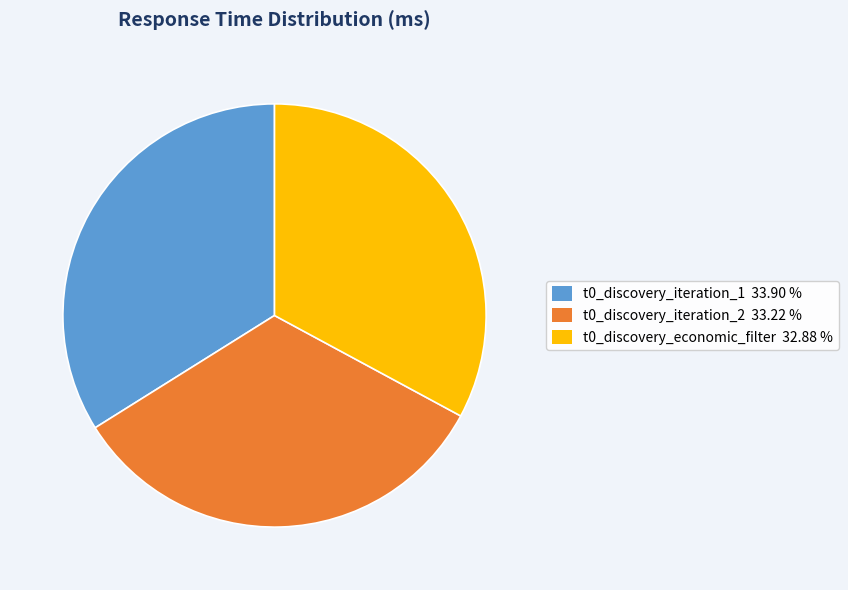

Which slice is the largest?

t0_discovery_iteration_1